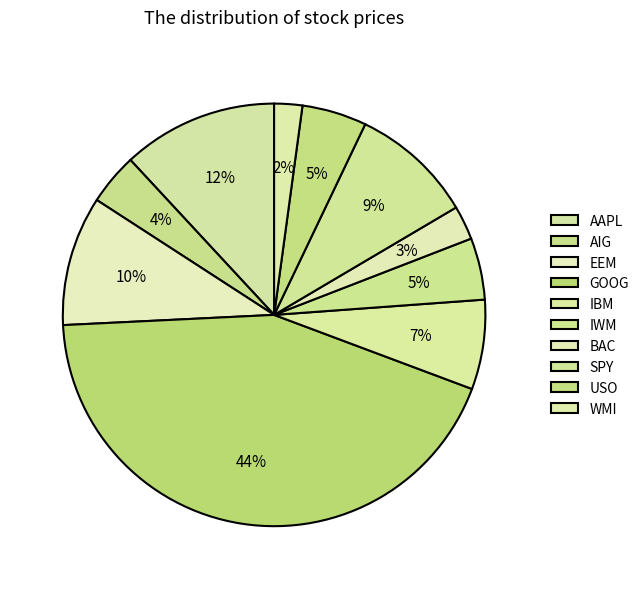

Do AIG and GOOG together represent more than half of the pie?

No